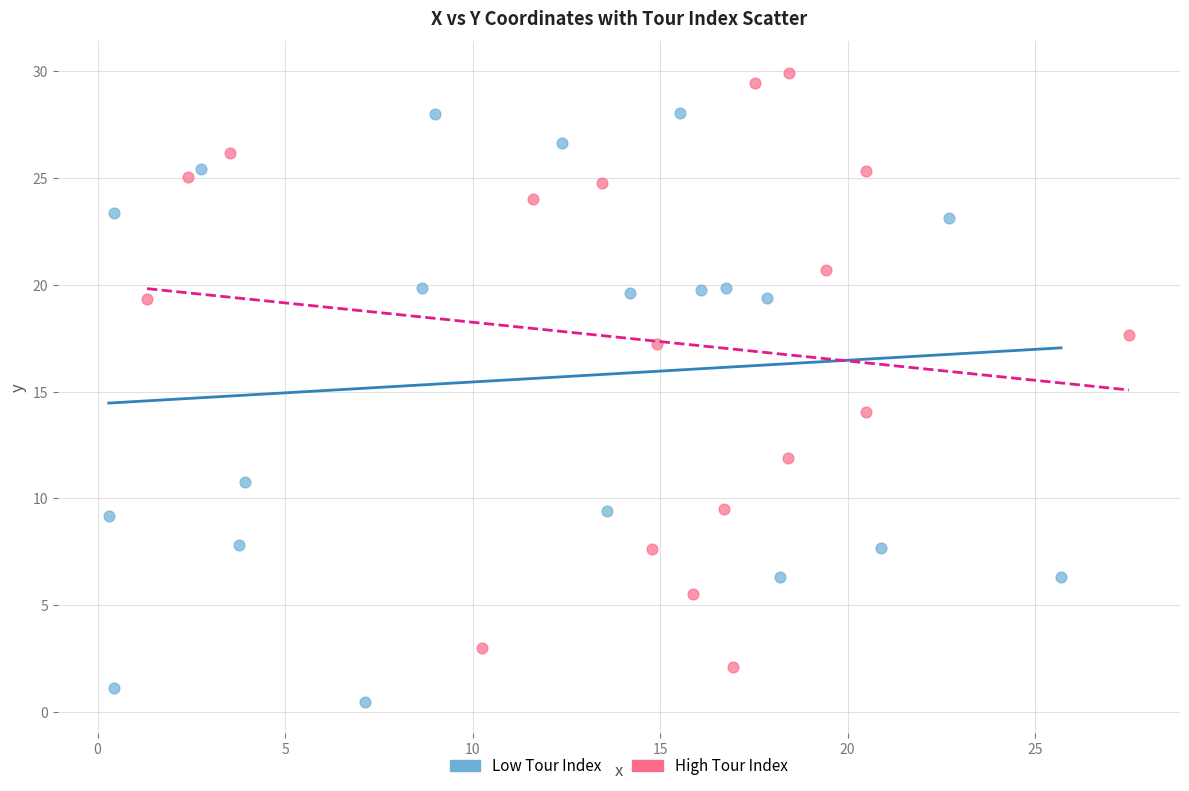

What are all the series names shown in the legend?

Low Tour Index, High Tour Index